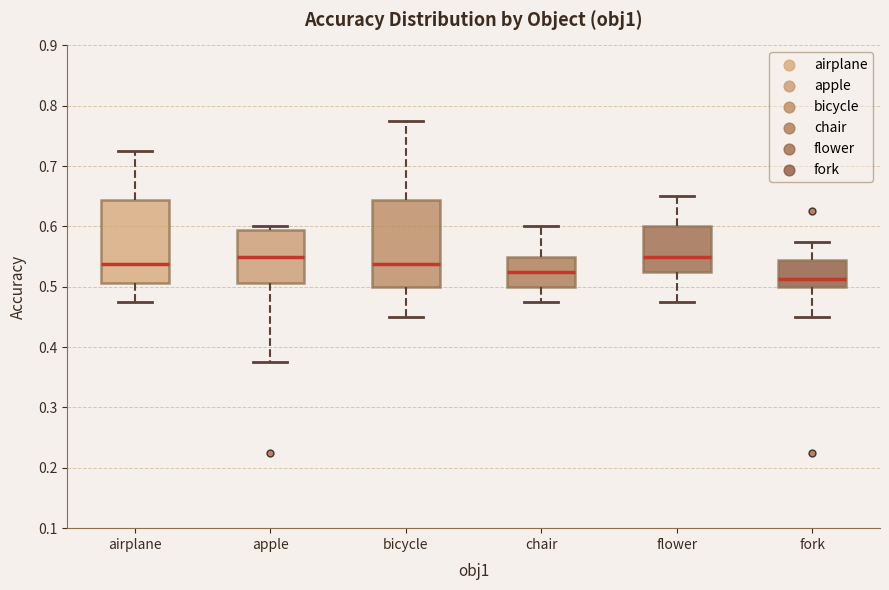

Reading left to right, read every box against the y-axis: the position of its median line, the range the box covers, and the ends of its whiskers. The values are not printed on the chart, so give them approximately, as read against the axis.

airplane: median 0.54, box 0.51 to 0.64, whiskers 0.48 to 0.73
apple: median 0.55, box 0.51 to 0.59, whiskers 0.38 to 0.60
bicycle: median 0.54, box 0.50 to 0.64, whiskers 0.45 to 0.78
chair: median 0.53, box 0.50 to 0.55, whiskers 0.48 to 0.60
flower: median 0.55, box 0.53 to 0.60, whiskers 0.48 to 0.65
fork: median 0.51, box 0.50 to 0.54, whiskers 0.45 to 0.58